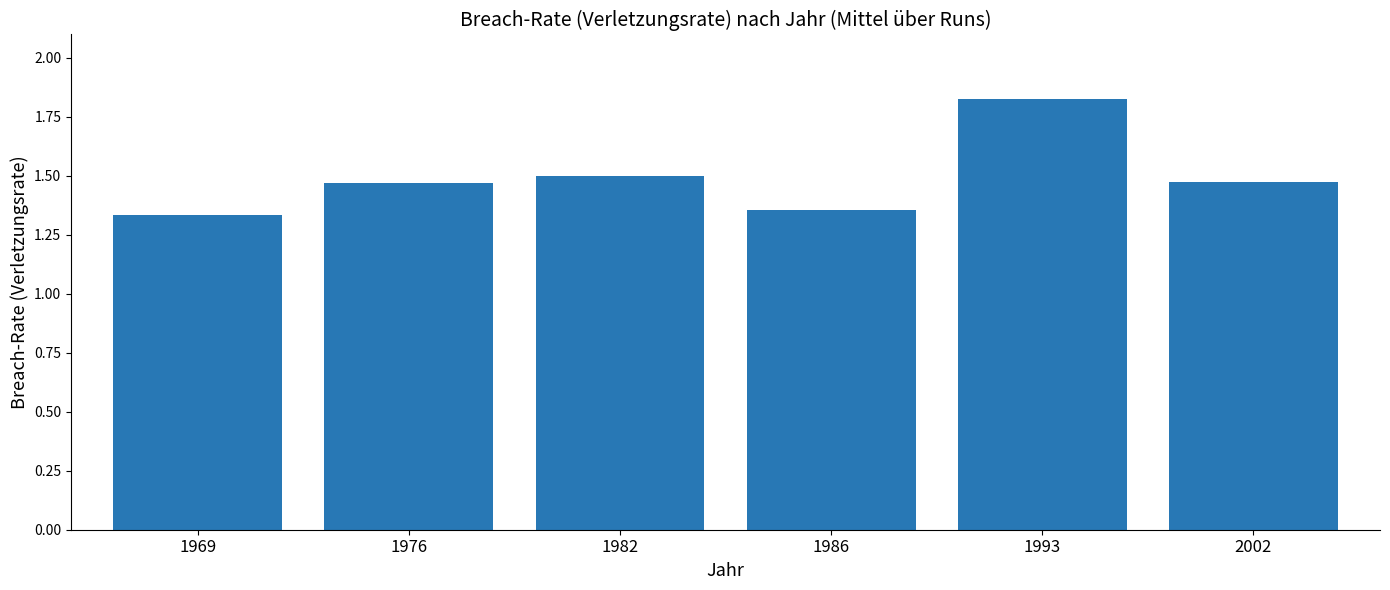

Is it true that the value at 1986 is 2.3?

False